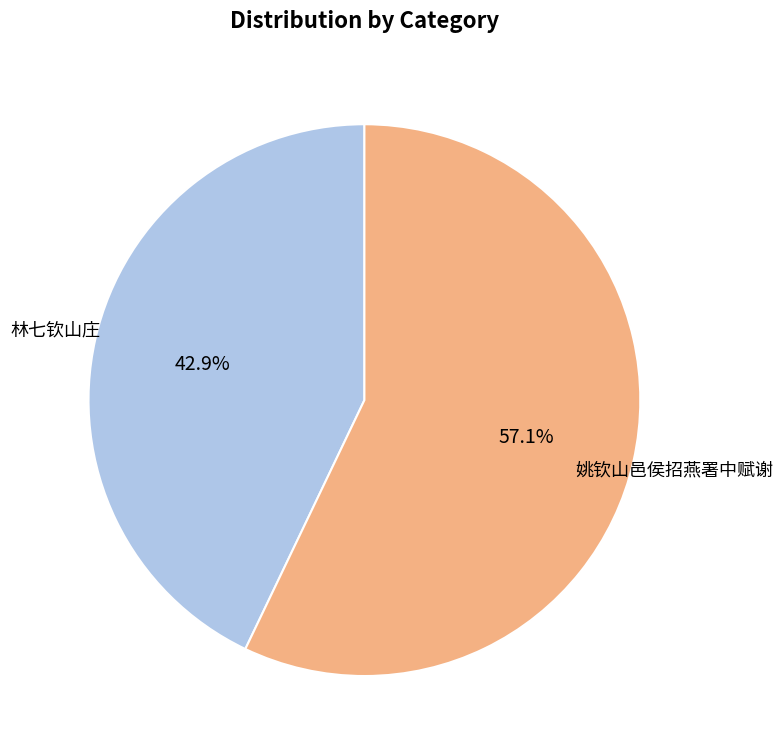

Is there a majority slice in this chart?

Yes